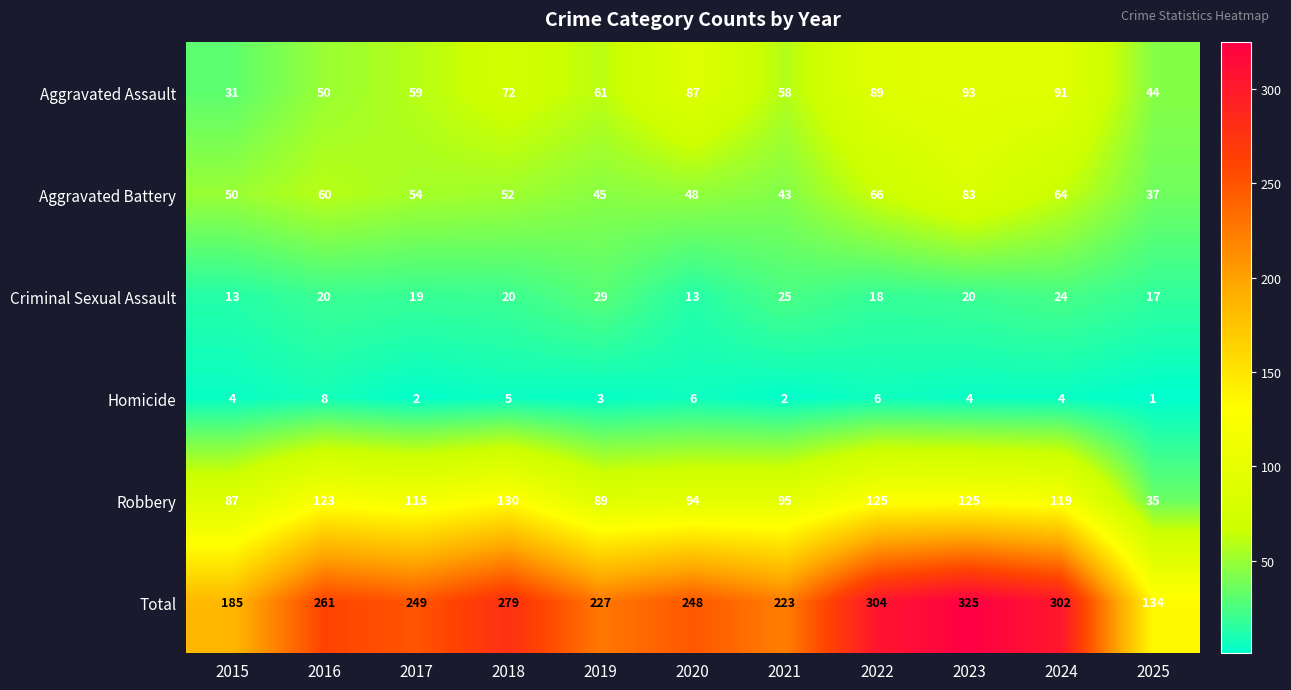

Where is Aggravated Battery nearest to the value 60?

2016